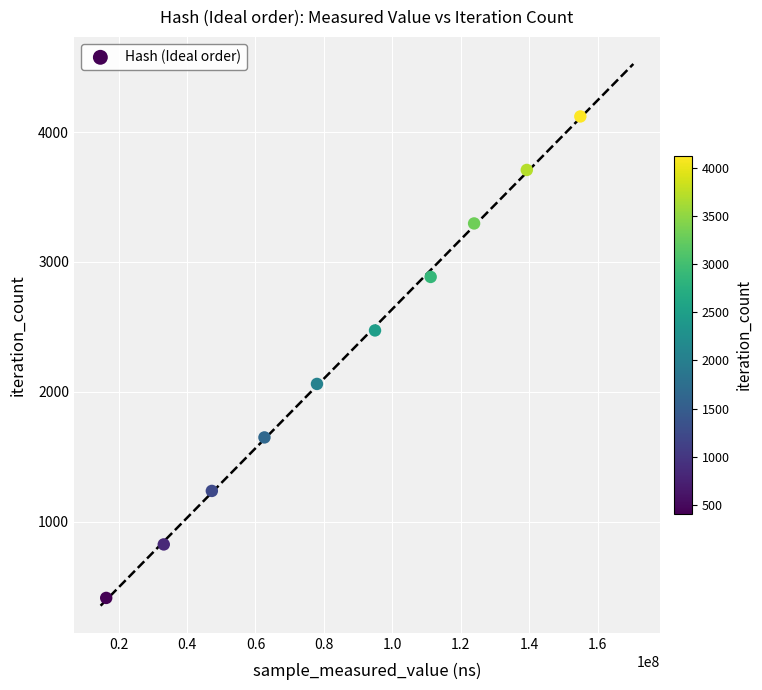

What is the average X value?

86167799